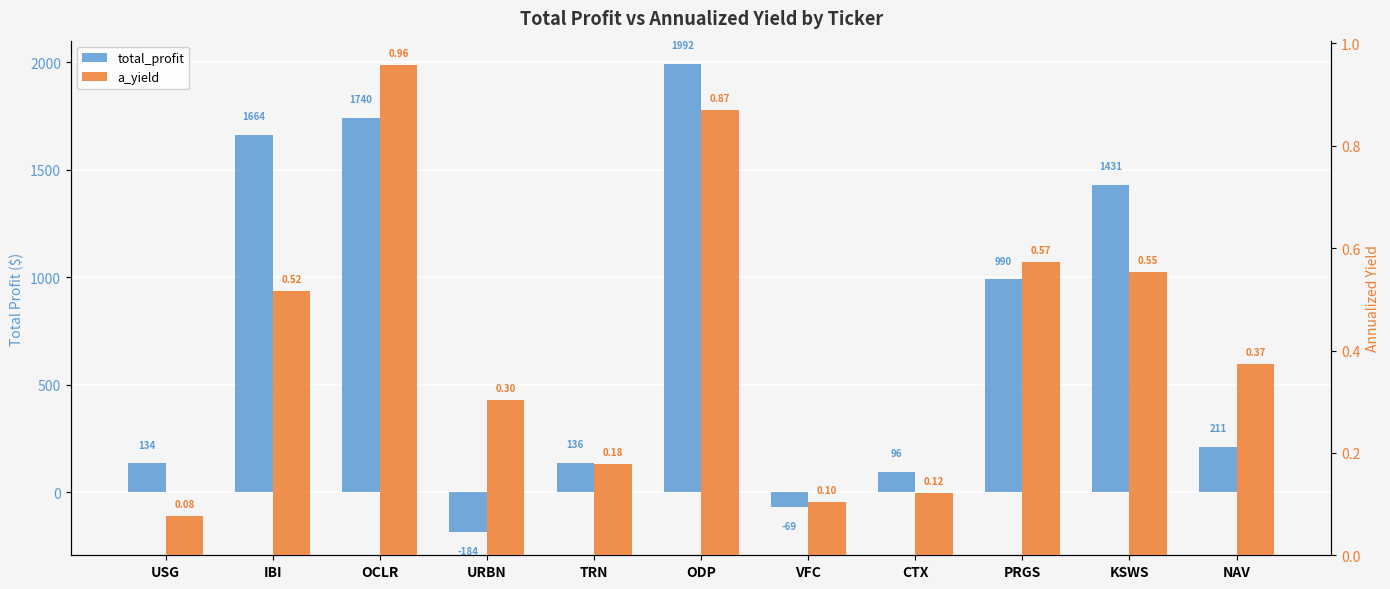

Is it true that a_yield equals 0.1 at PRGS?

False